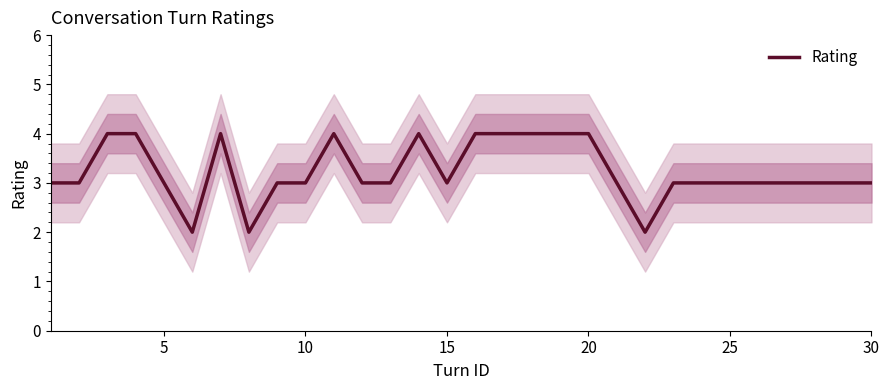

What is the difference between the maximum and minimum values?

2